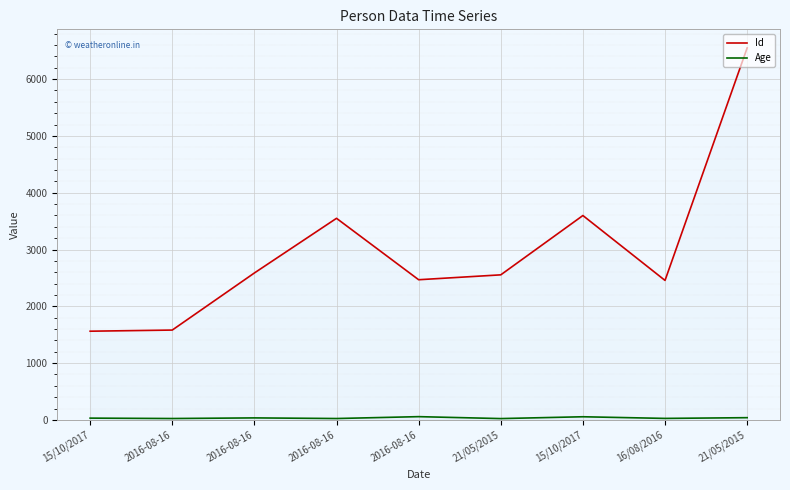

What is the difference between the maximum and minimum values in the Id series?

4986